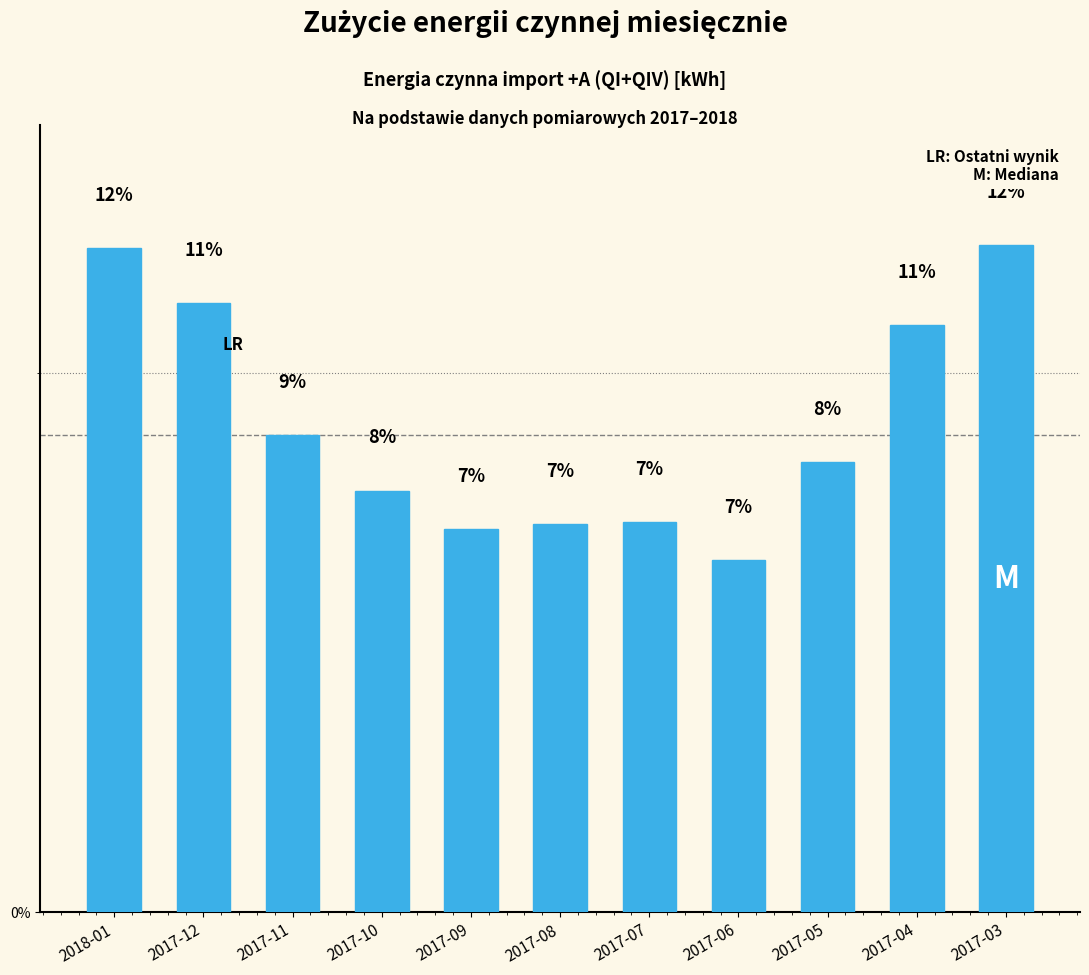

Reading right to left, transcribe all the data shown in this chart.

2017-03=12.4	2017-04=10.9	2017-05=8.4	2017-06=6.5	2017-07=7.2	2017-08=7.2	2017-09=7.1	2017-10=7.8	2017-11=8.8	2017-12=11.3	2018-01=12.3